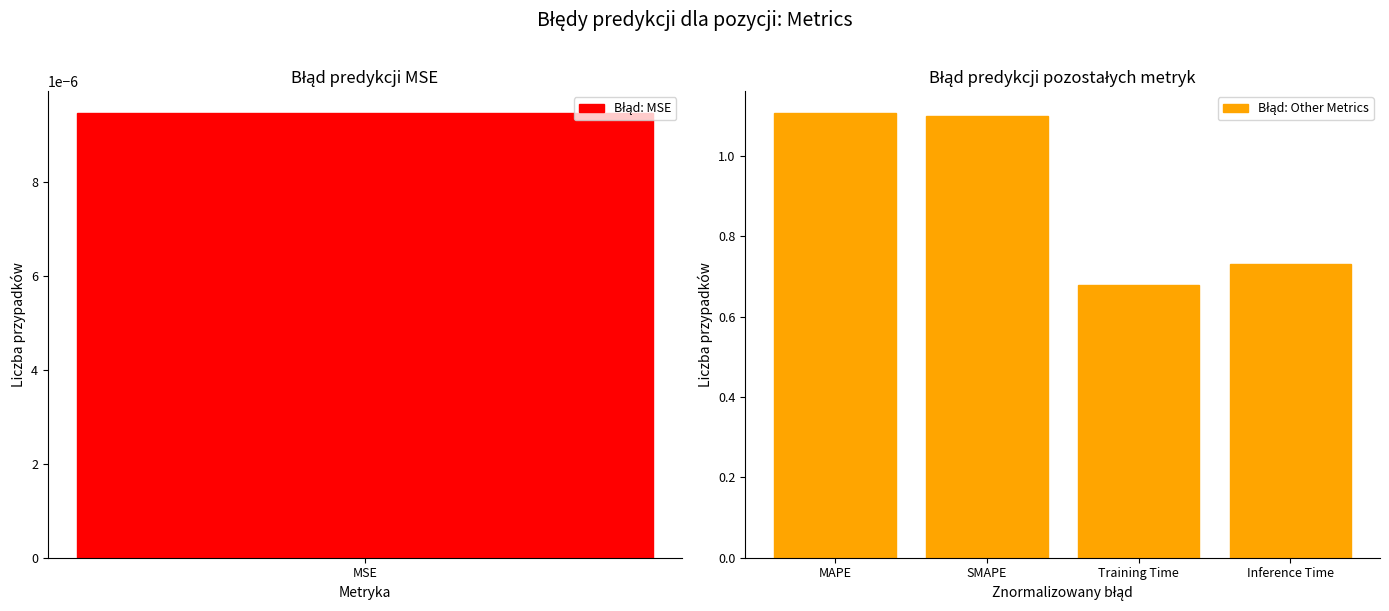

Count the values in the range 0 to 1.

2